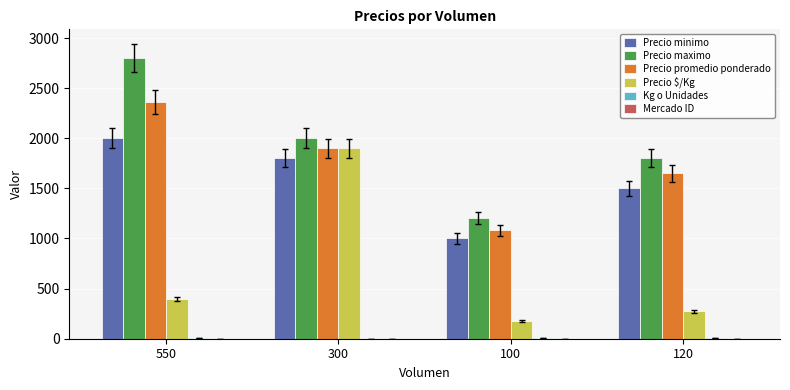

What is the sum of all Precio $/Kg values?

2749